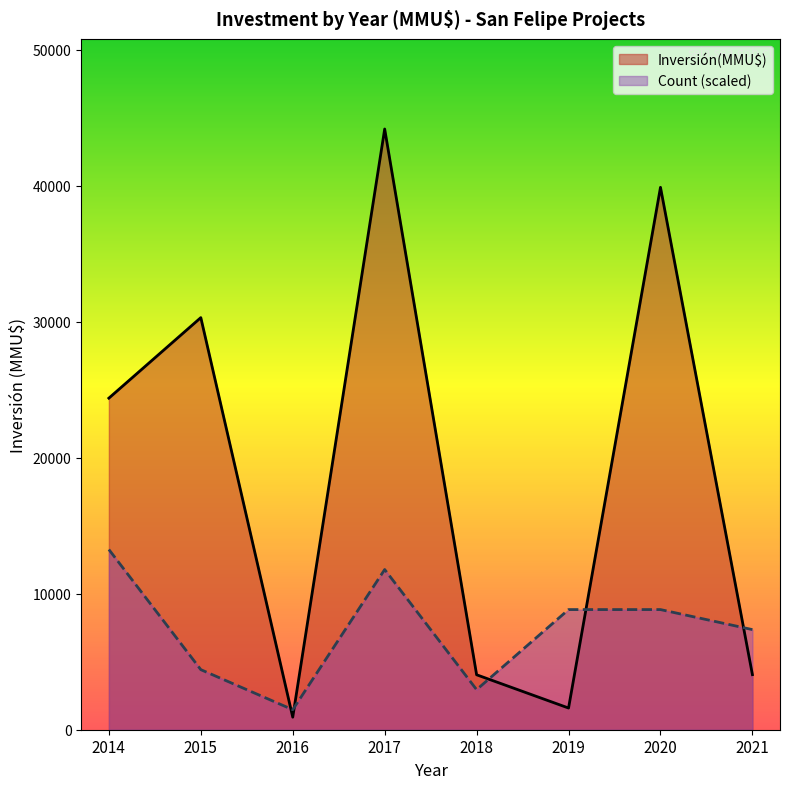

Which series changed the most between 2021 and 2020?

Inversión(MMU$)